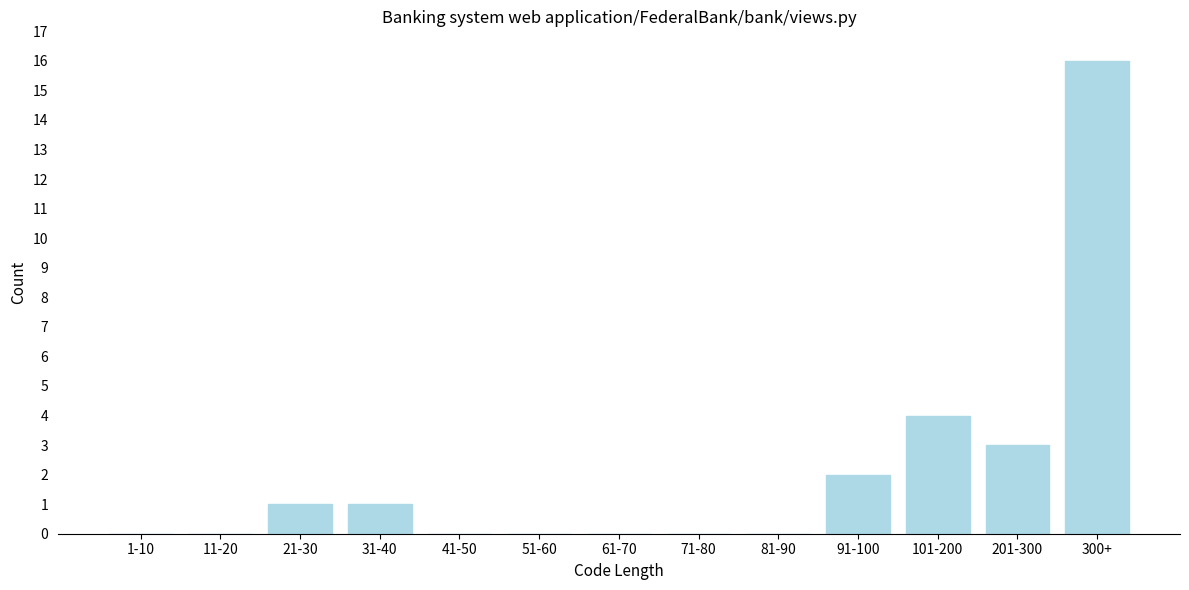

Reading left to right, extract all data points from this chart.

1-10=0	11-20=0	21-30=1	31-40=1	41-50=0	51-60=0	61-70=0	71-80=0	81-90=0	91-100=2	101-200=4	201-300=3	300+=16